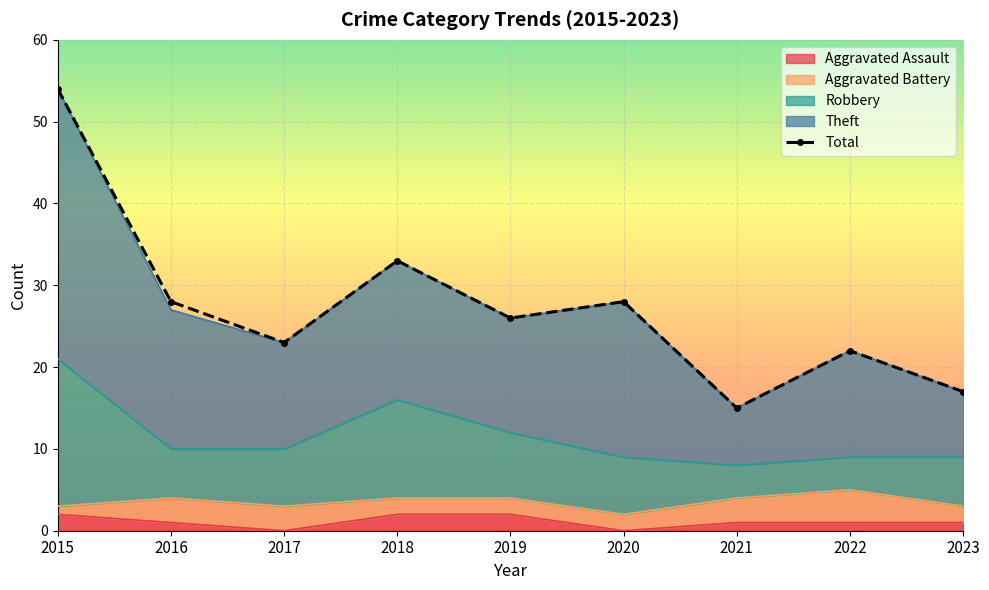

Which label corresponds to the smallest value in the chart?

2017